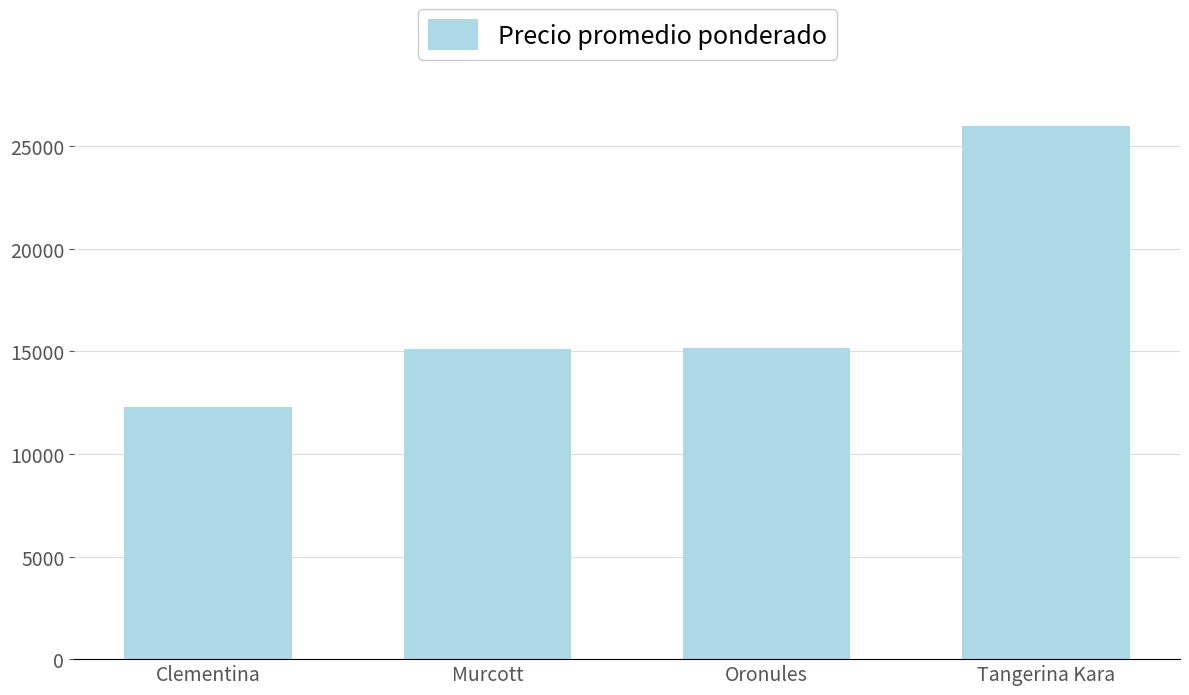

What is the change in value from Clementina to Murcott?

+2843